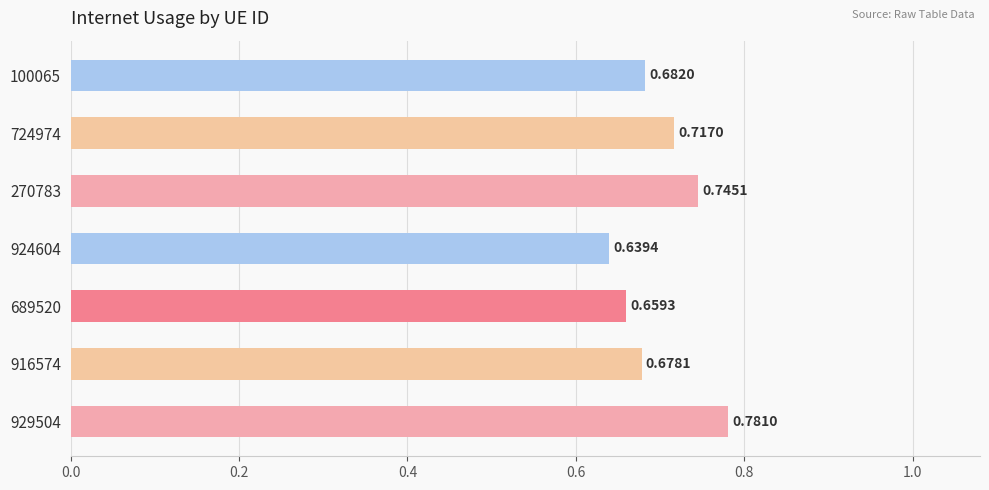

How many values are between 0 and 1?

7